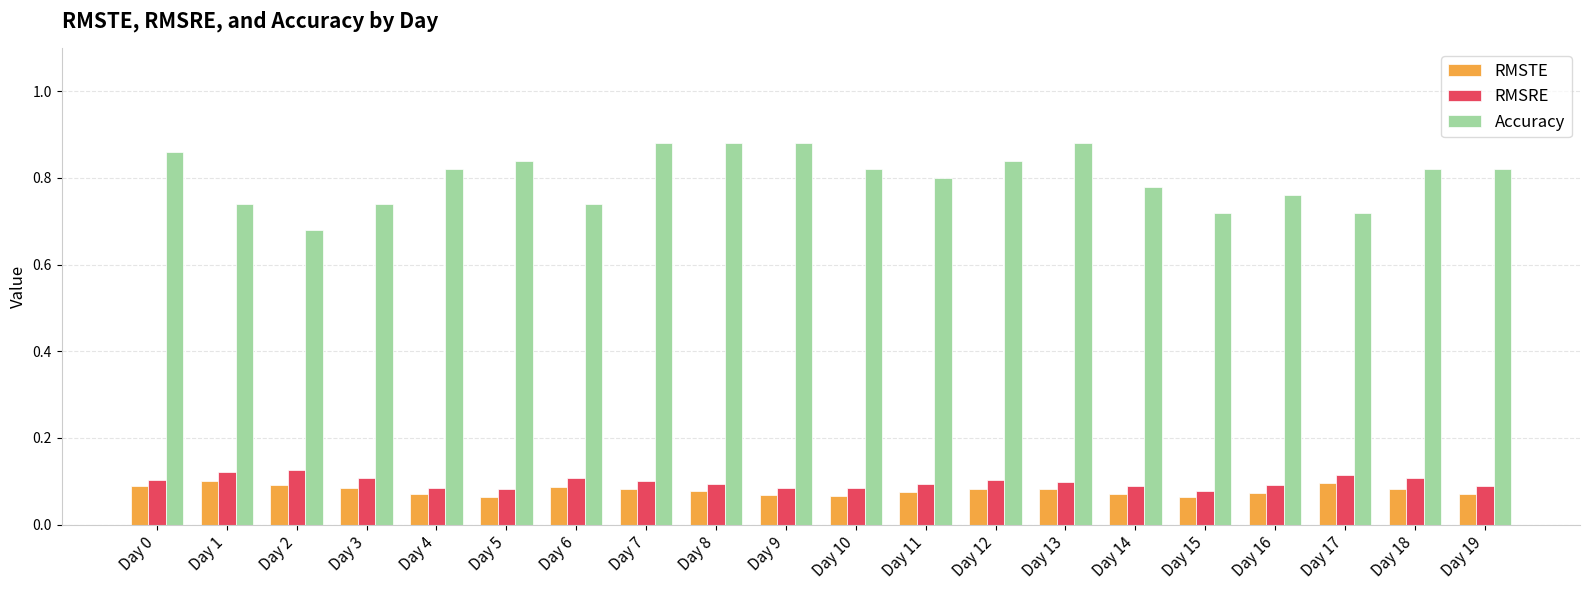

Count the Accuracy values in the range 0 to 1.

20